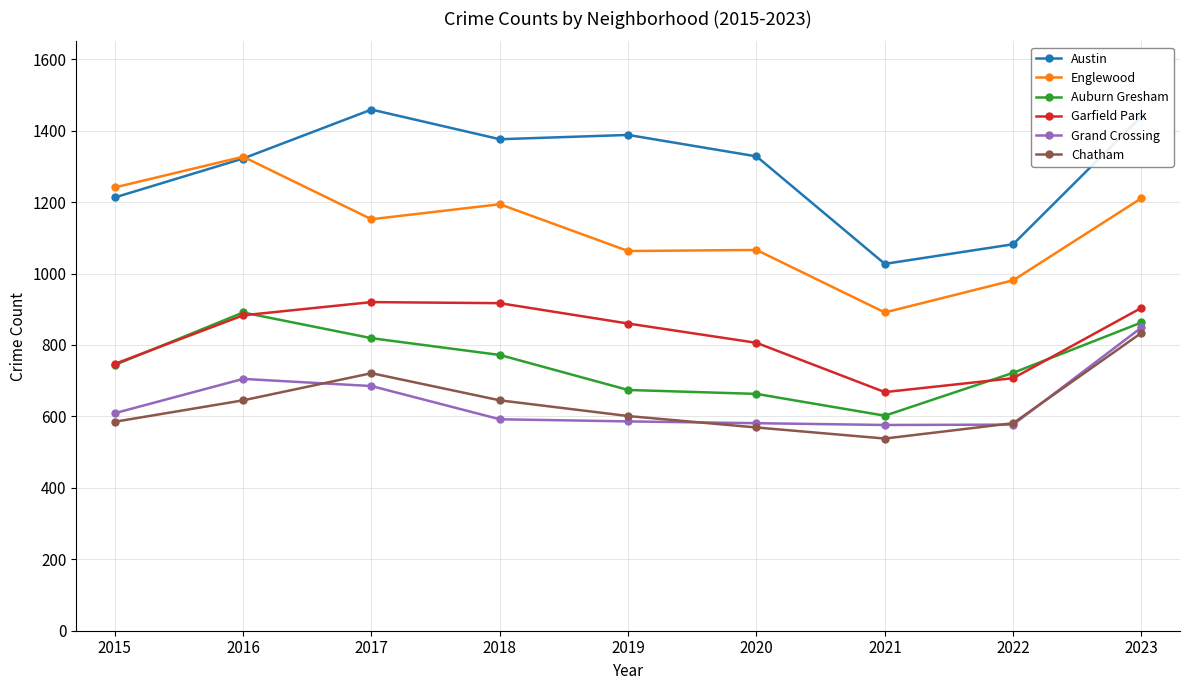

What are all the series names shown in the legend?

Austin, Englewood, Auburn Gresham, Garfield Park, Grand Crossing, Chatham